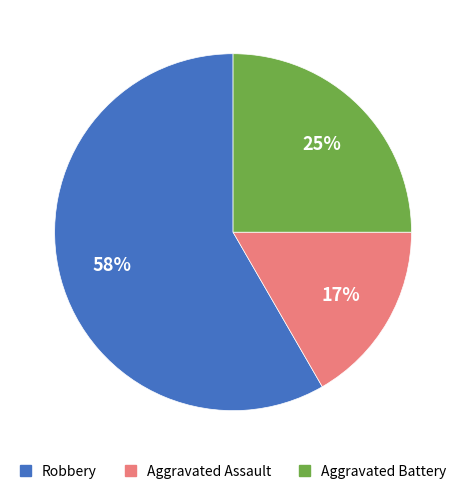

Count the number of slices in the pie.

3